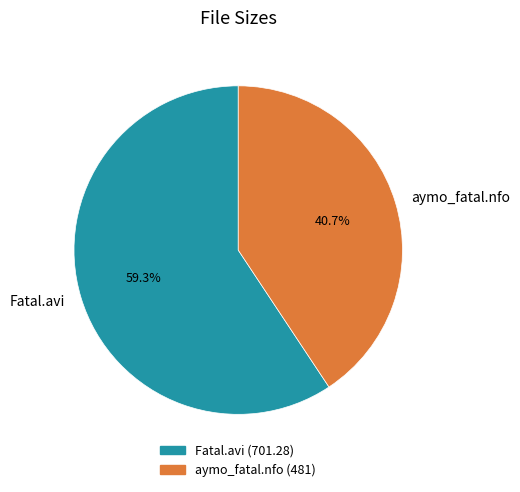

To the nearest percent, what percentage of the pie is Fatal.avi?

59%